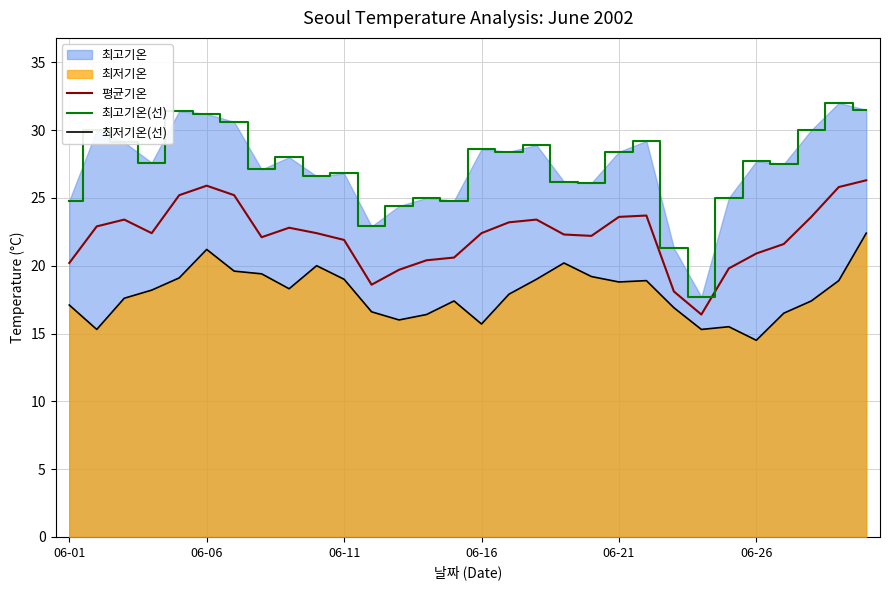

True or false: 최저기온(선) has a value of 7.2 at 17.

False